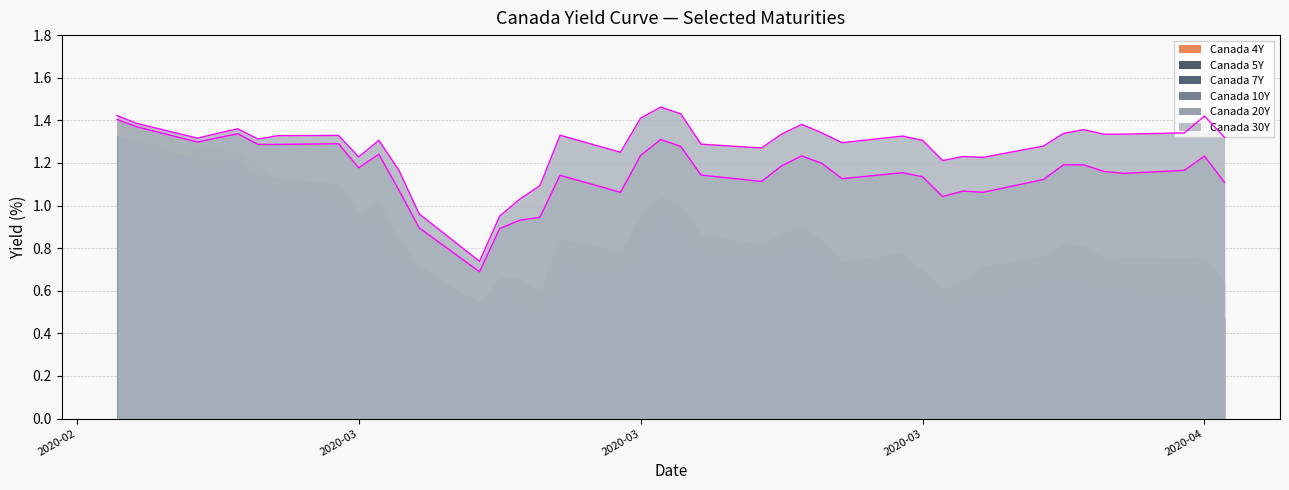

At which label is Canada 10Y closest to 0?

2020-03-09